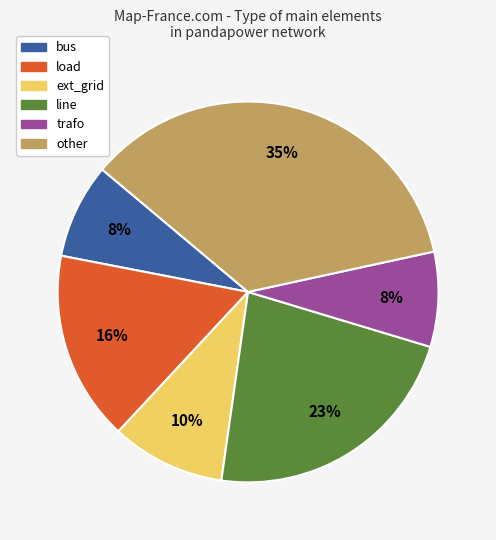

What is the largest slice in the pie chart?

other